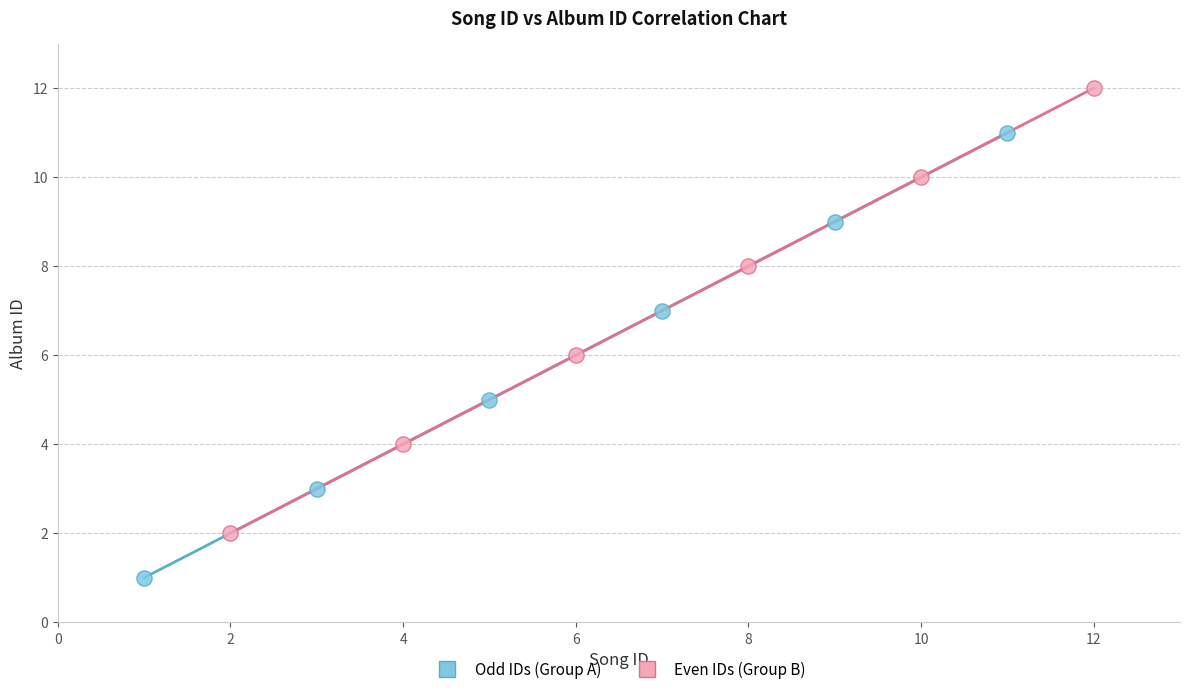

Which series reaches the minimum Y coordinate?

Odd IDs (Group A)